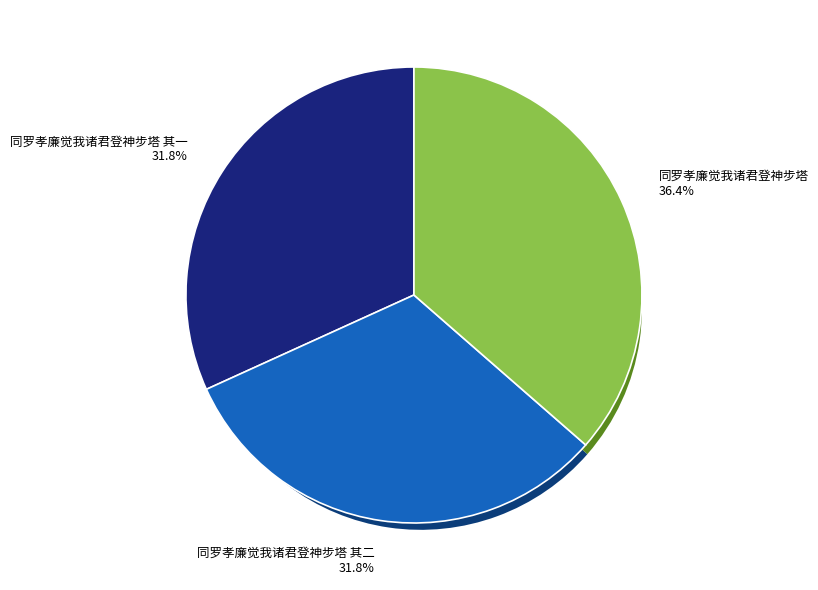

To the nearest percent, what is the difference between the largest and smallest slice percentages?

5%